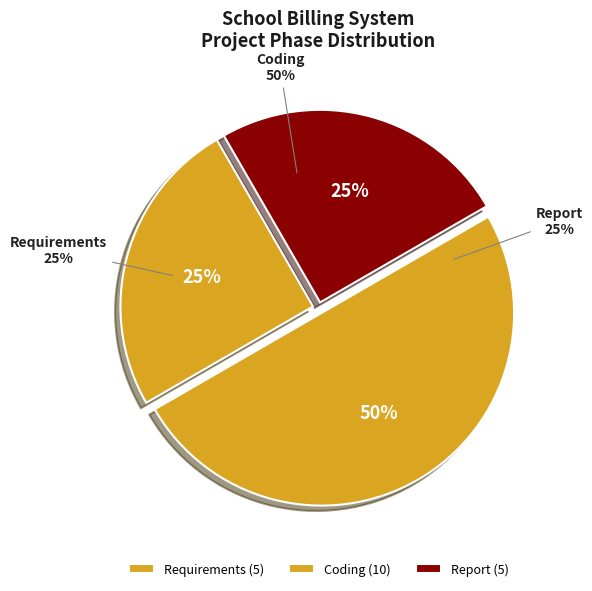

The Checking the requirements slice represents 11% of the pie. True or false?

False